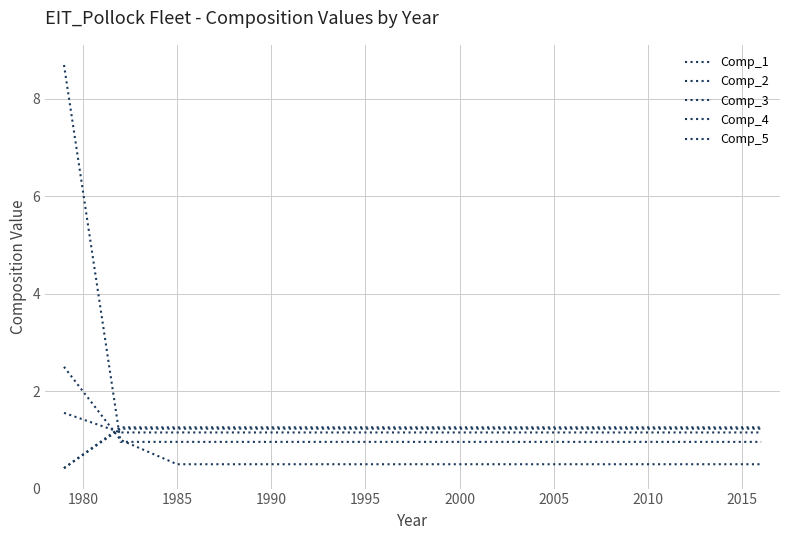

What is the label of the 13th point from the right?

2010